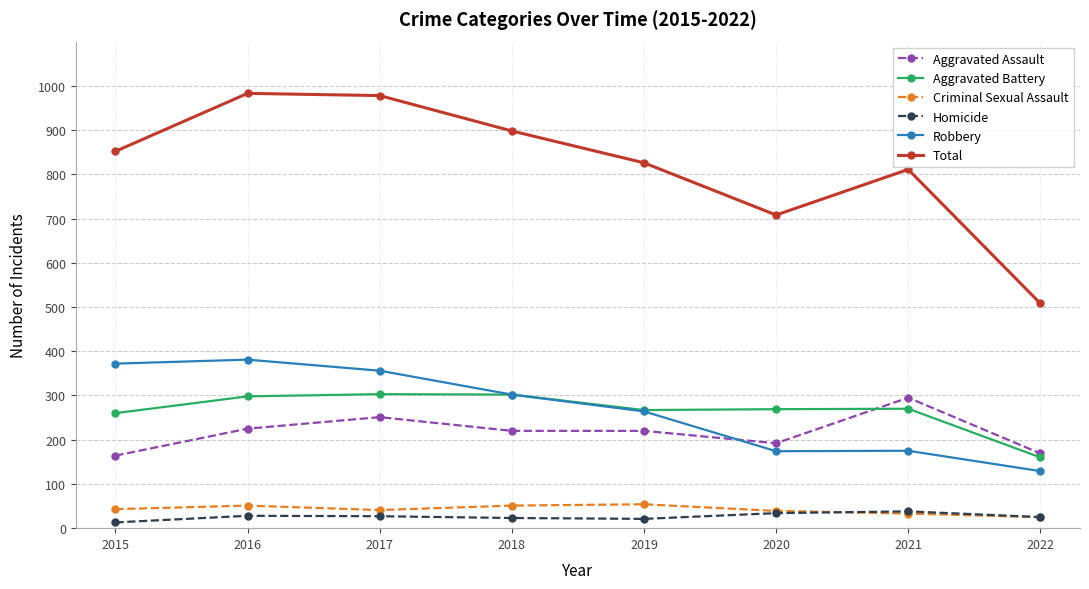

What is the difference between the highest and lowest values at 2017?

951